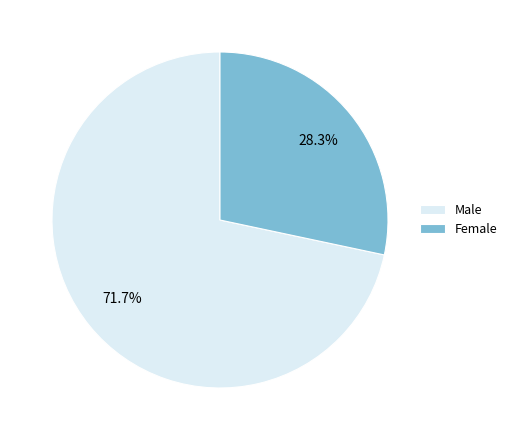

Is there any slice that represents more than half of the pie?

Yes